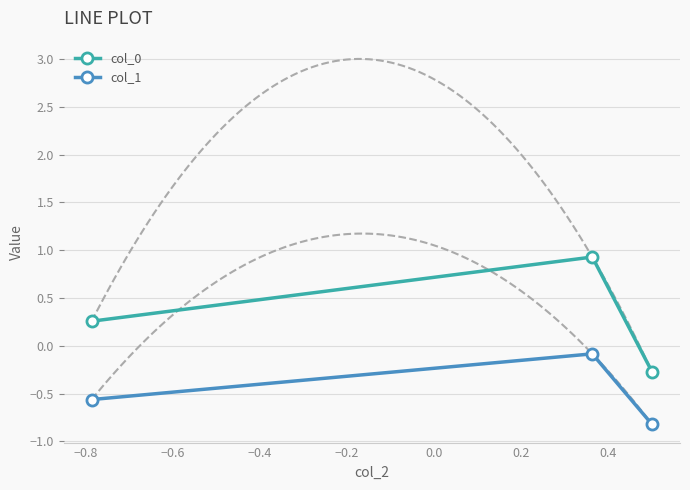

What is the sum of all col_0 values?

0.9